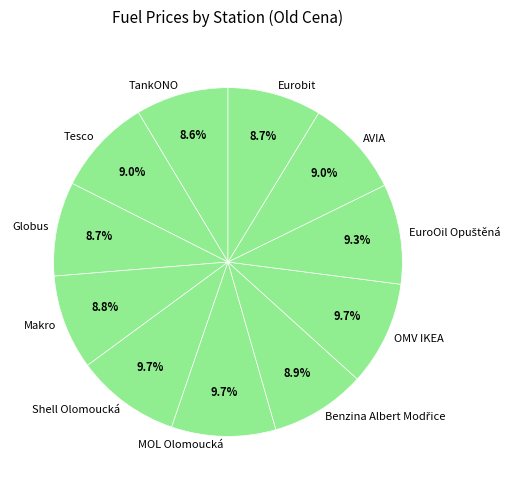

To the nearest percent, what is the difference between the largest and smallest slice percentages?

1%